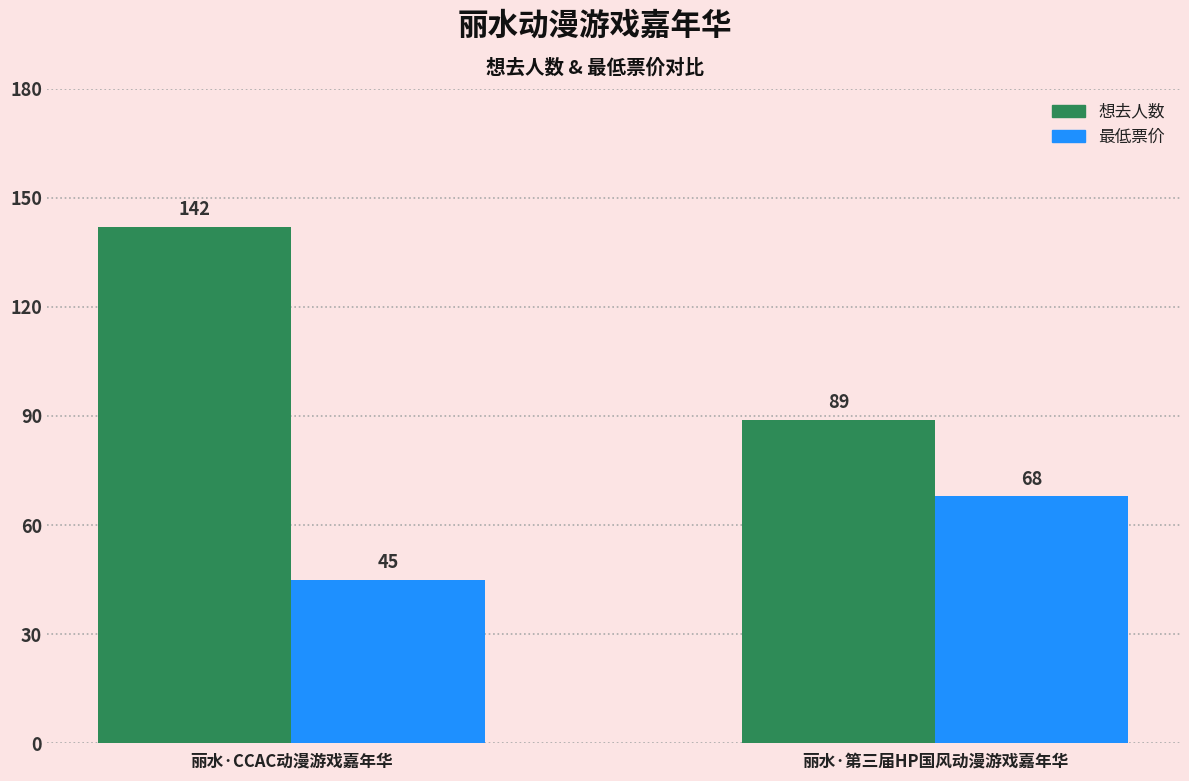

Reading right to left, list all the values displayed in this chart.

想去人数: 89	142
最低票价: 68	45